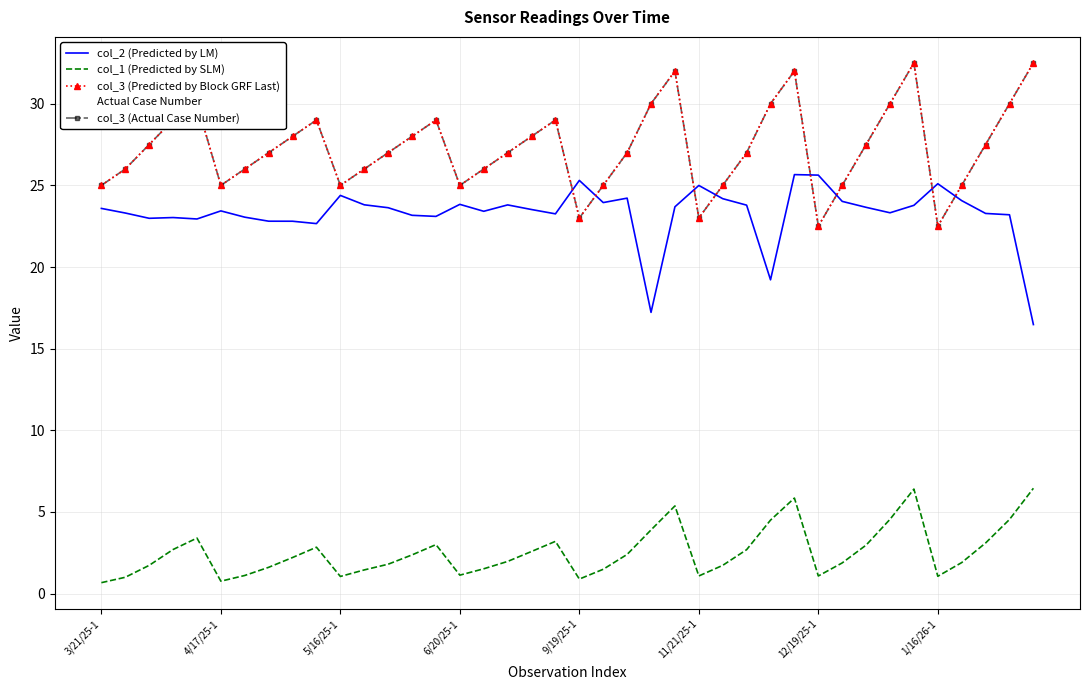

How many lines are shown in the chart?

5